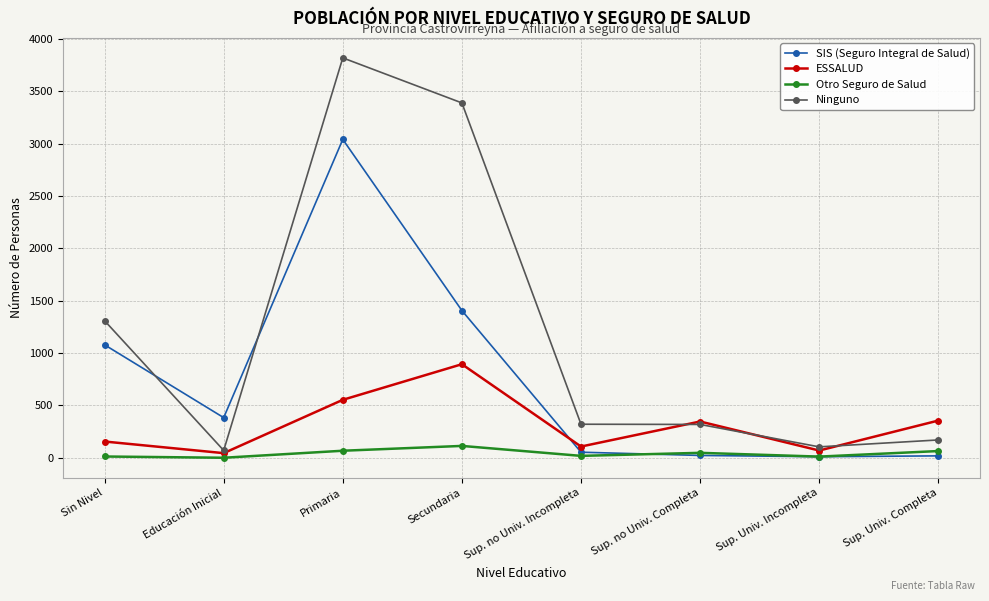

Which series has the largest total across all categories?

Ninguno